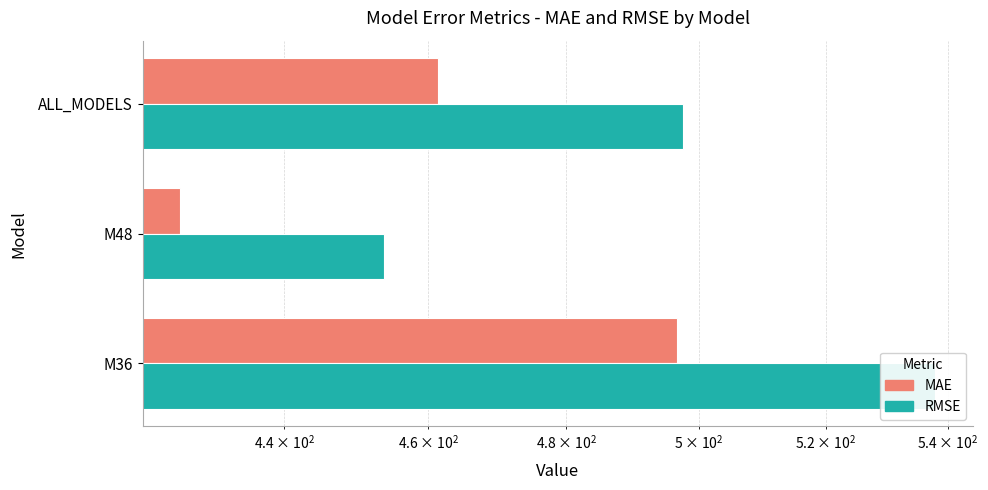

What is the maximum value shown in the chart?

537.9